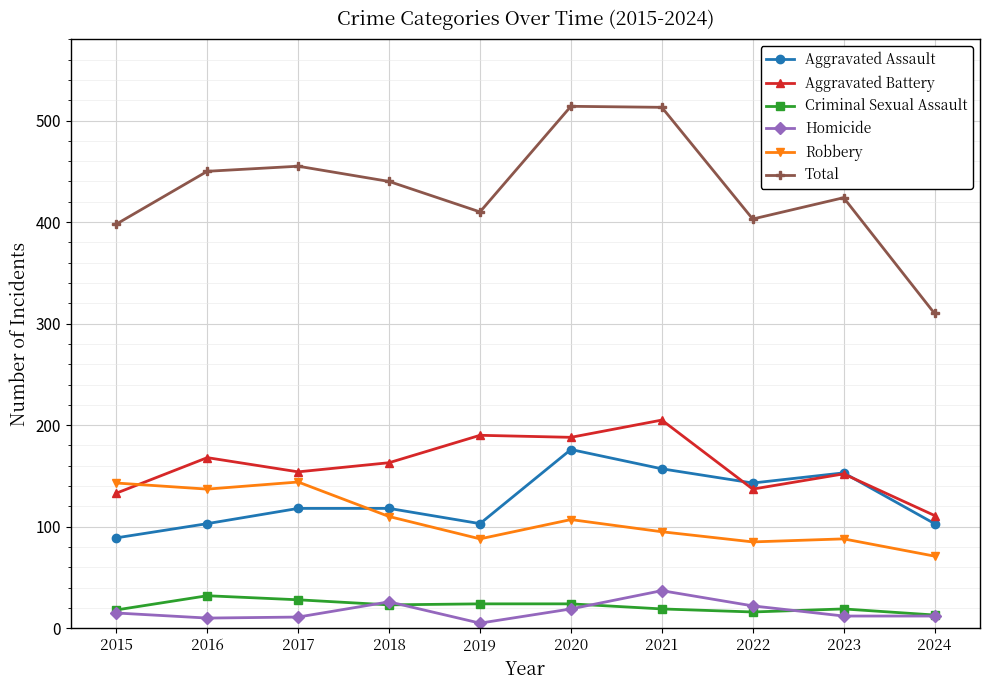

The value of Total at 2020 is 514. True or false?

True